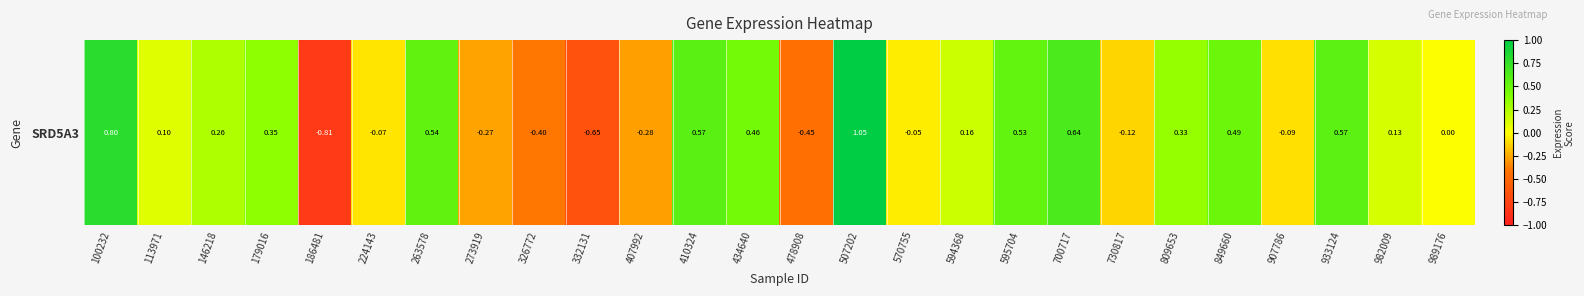

The value at 907786 is -0.2. True or false?

False